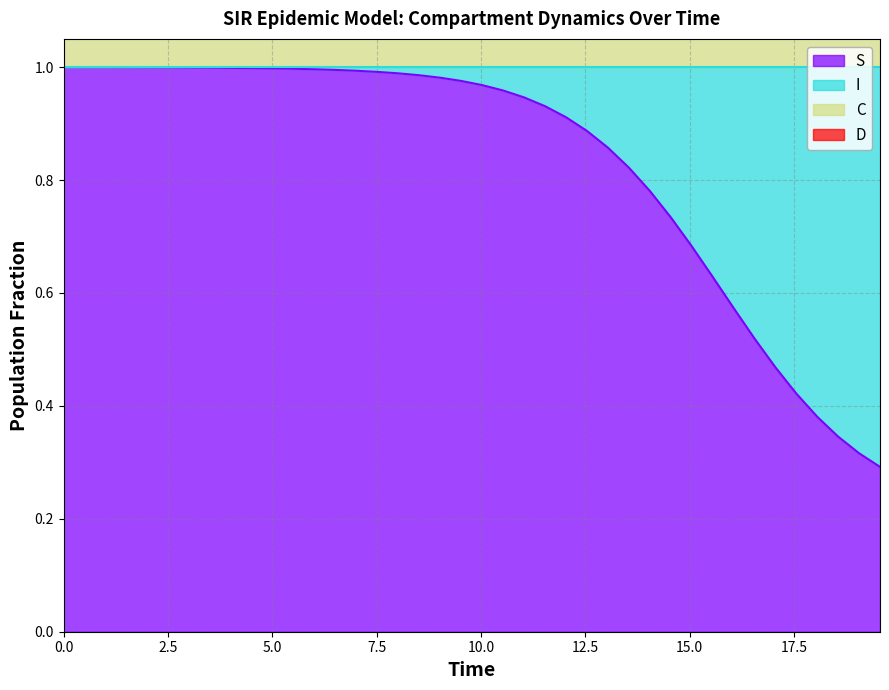

True or false: C has more than 0 interior local peaks.

False